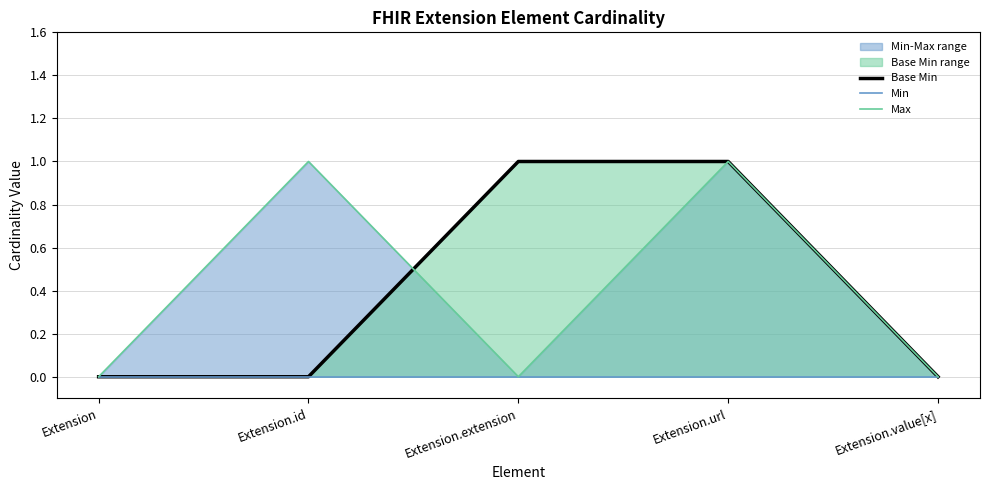

Between Extension.id and Extension.extension, which series saw the biggest shift?

Base Min